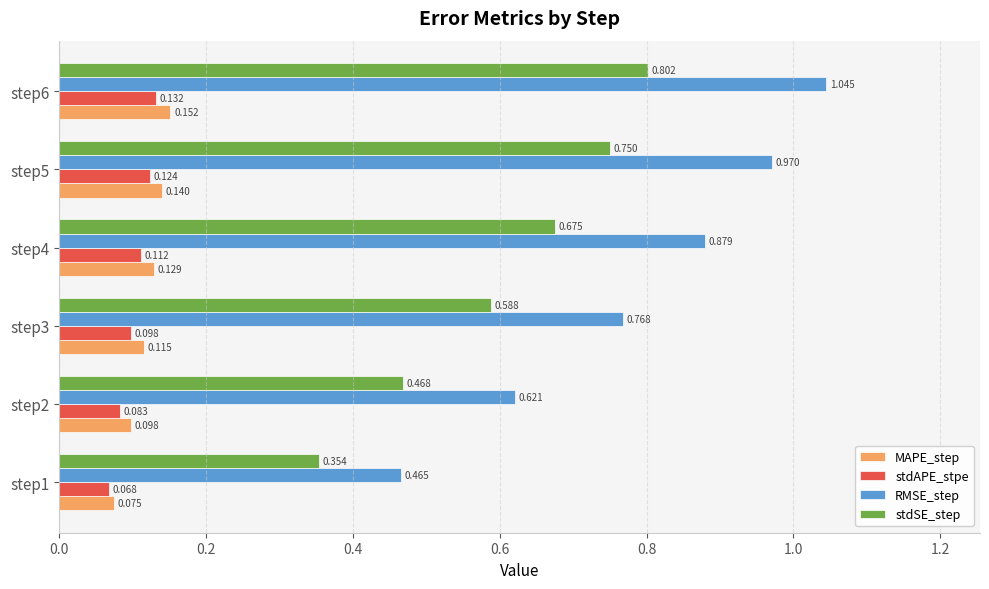

At step2, list the series in order from smallest to largest.

stdAPE_stpe, MAPE_step, stdSE_step, RMSE_step